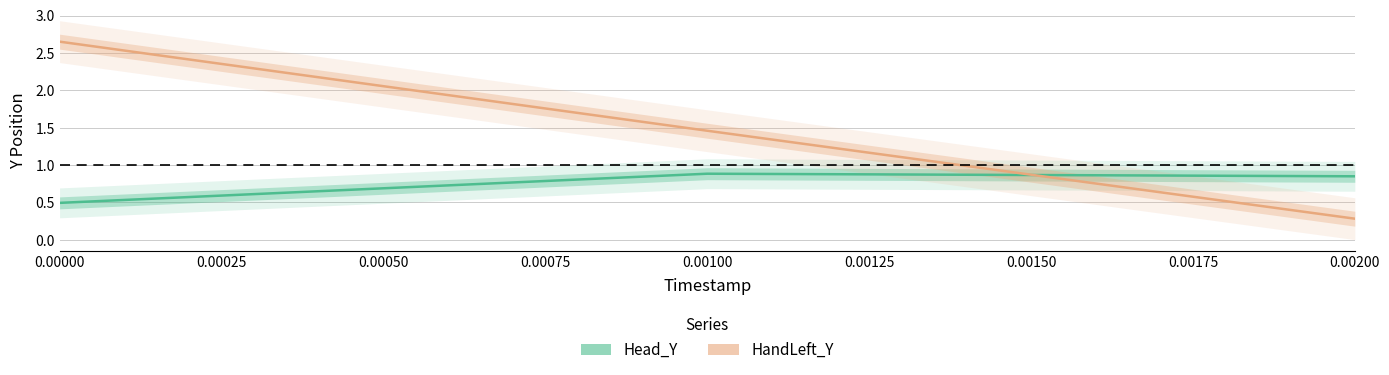

What are all the series names shown in the legend?

Head_Y, HandLeft_Y